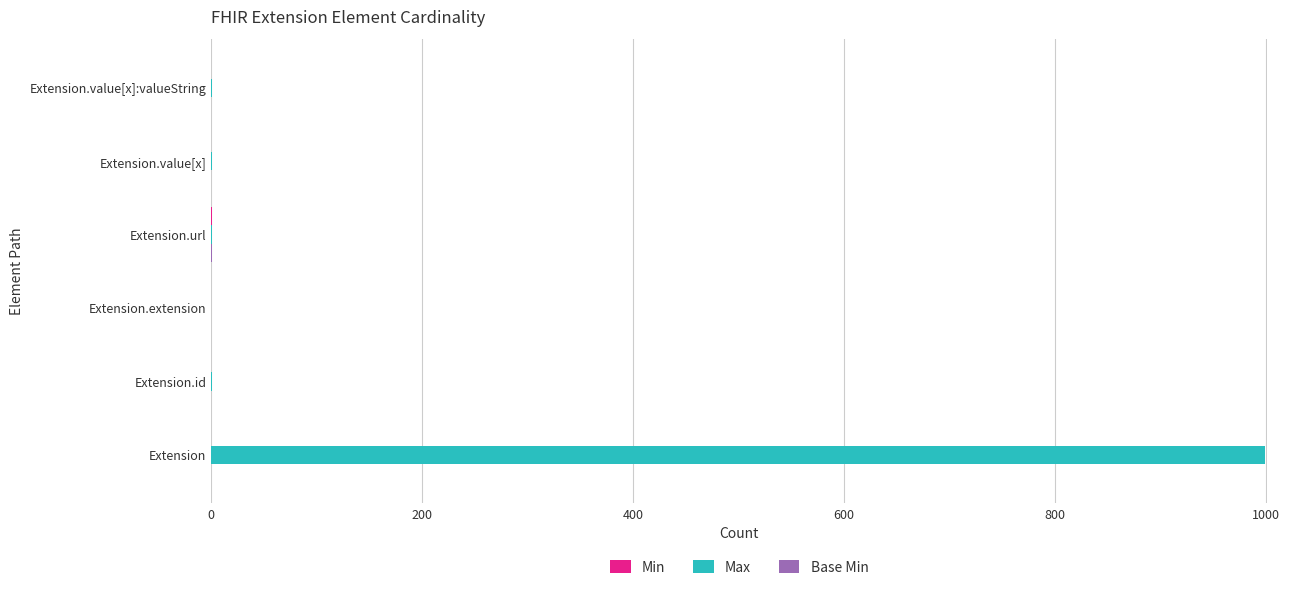

What is the sum of all Max values?

1003